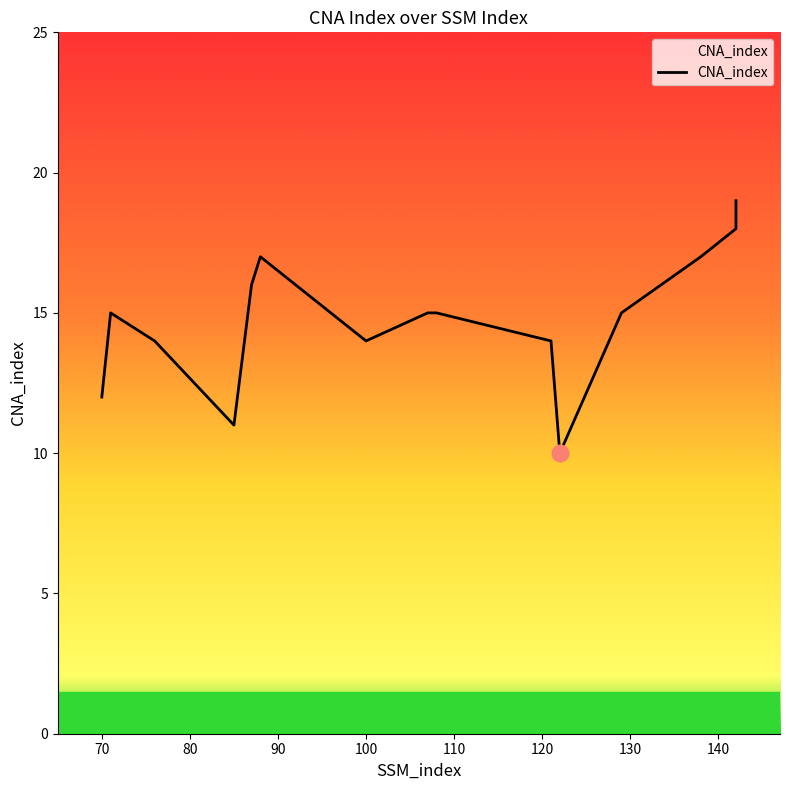

The value at 107 is 15. True or false?

True